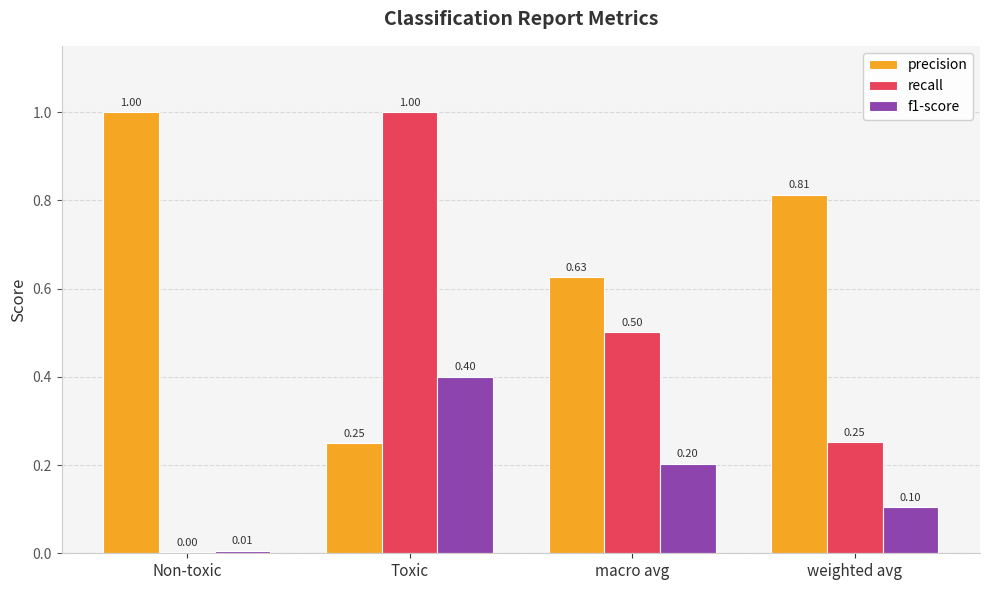

How many groups of bars are there?

4